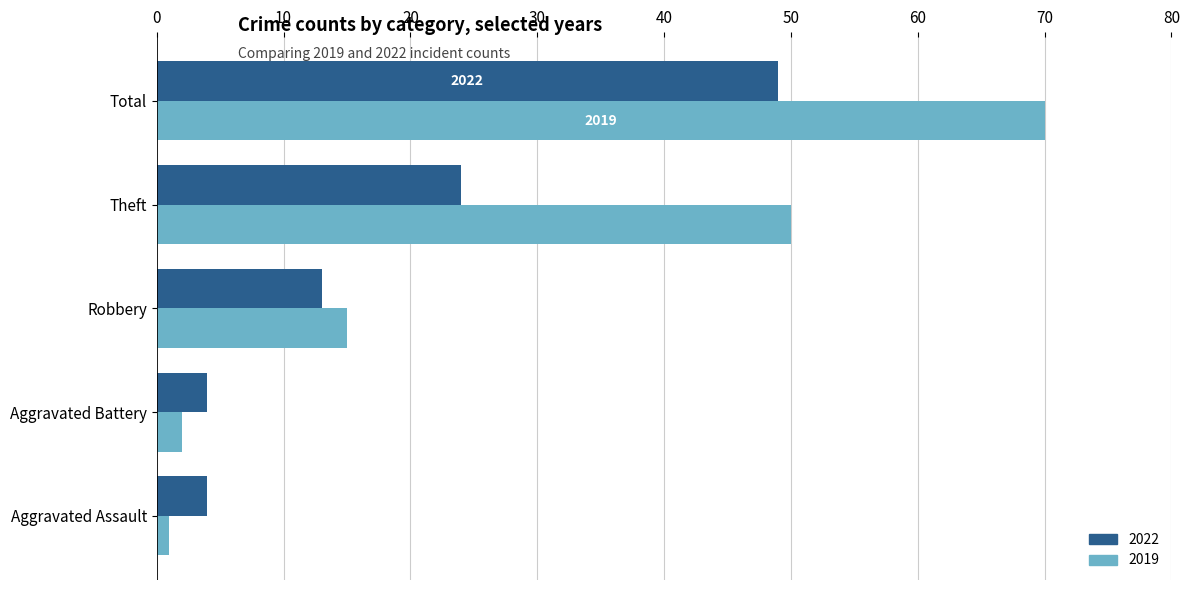

How many data points in 2019 are less than 15?

2